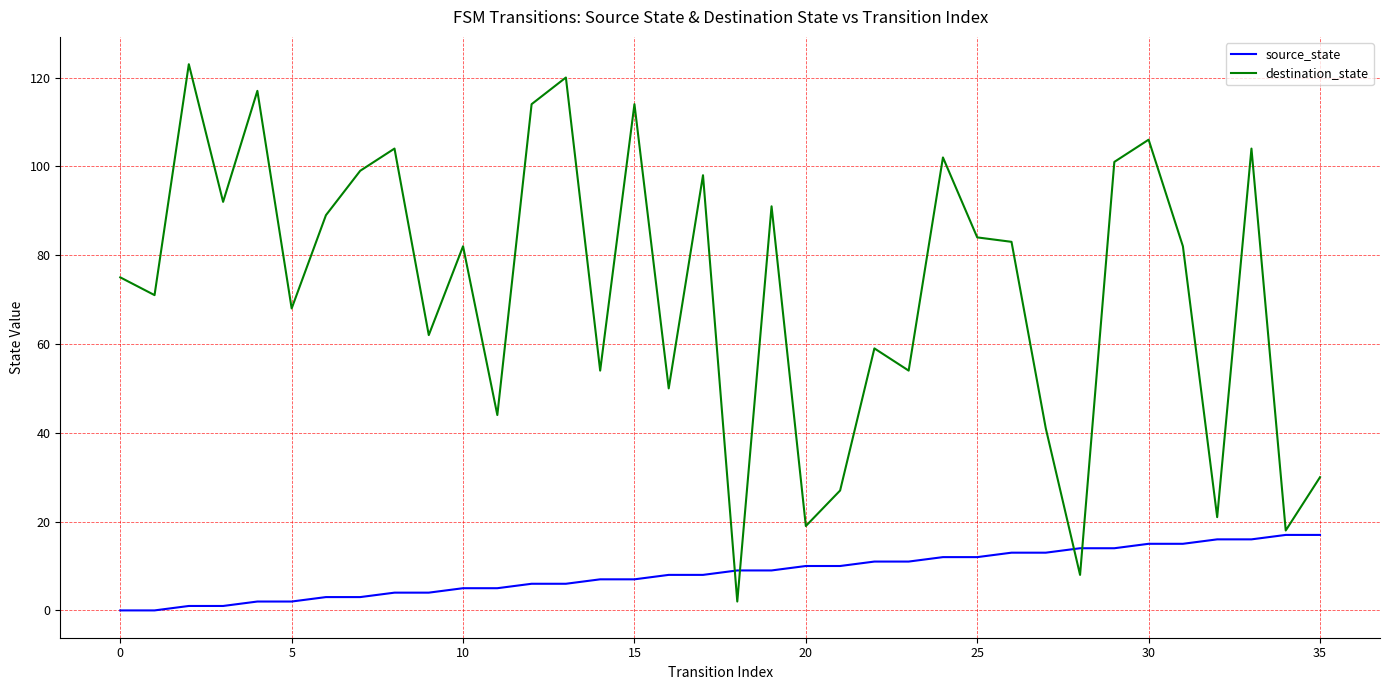

Which series has the largest range (max minus min)?

destination_state